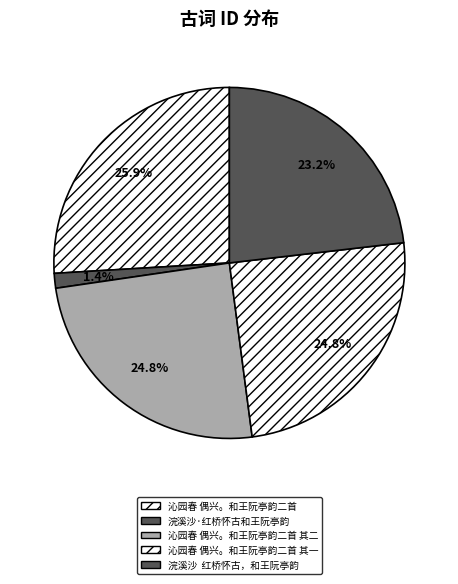

Is it true that 沁园春 偶兴。和王阮亭韵二首 is 35% of the pie?

False